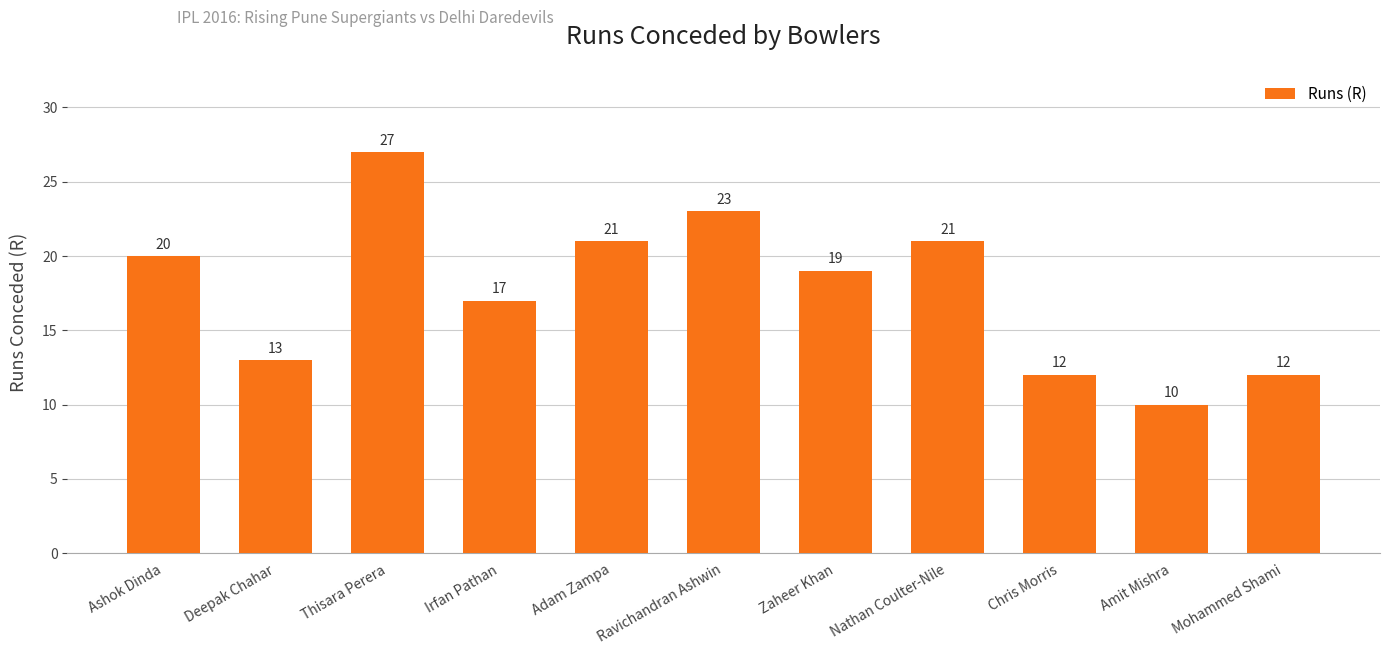

Reading left to right, extract all data points from this chart.

20	13	27	17	21	23	19	21	12	10	12